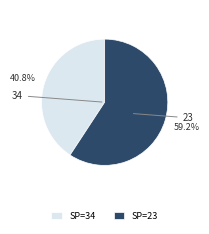

Which has a higher value, 34 or 23?

23